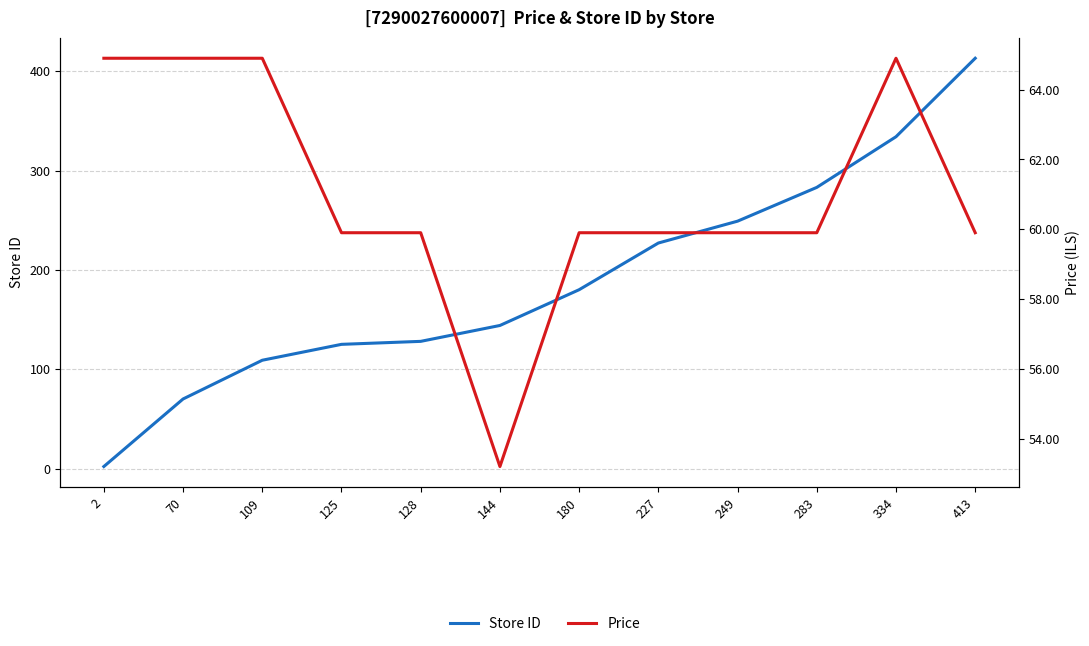

True or false: Store ID and Price cross at least once.

True